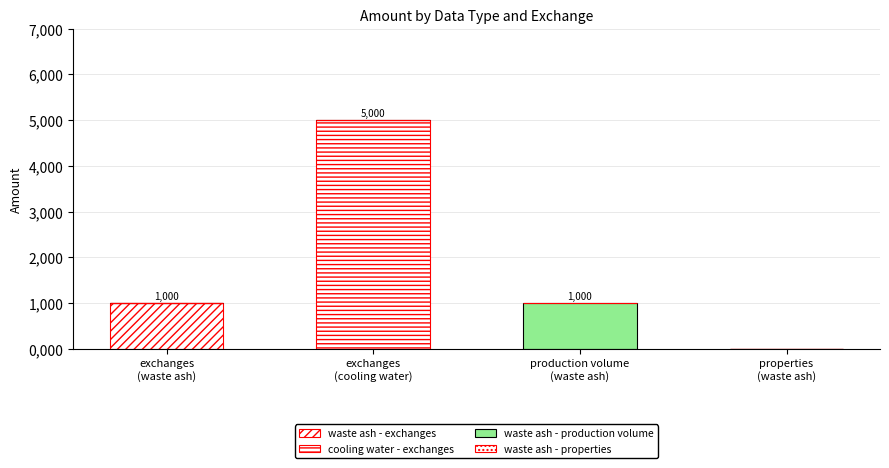

Does the chart contain stacked bars?

Yes